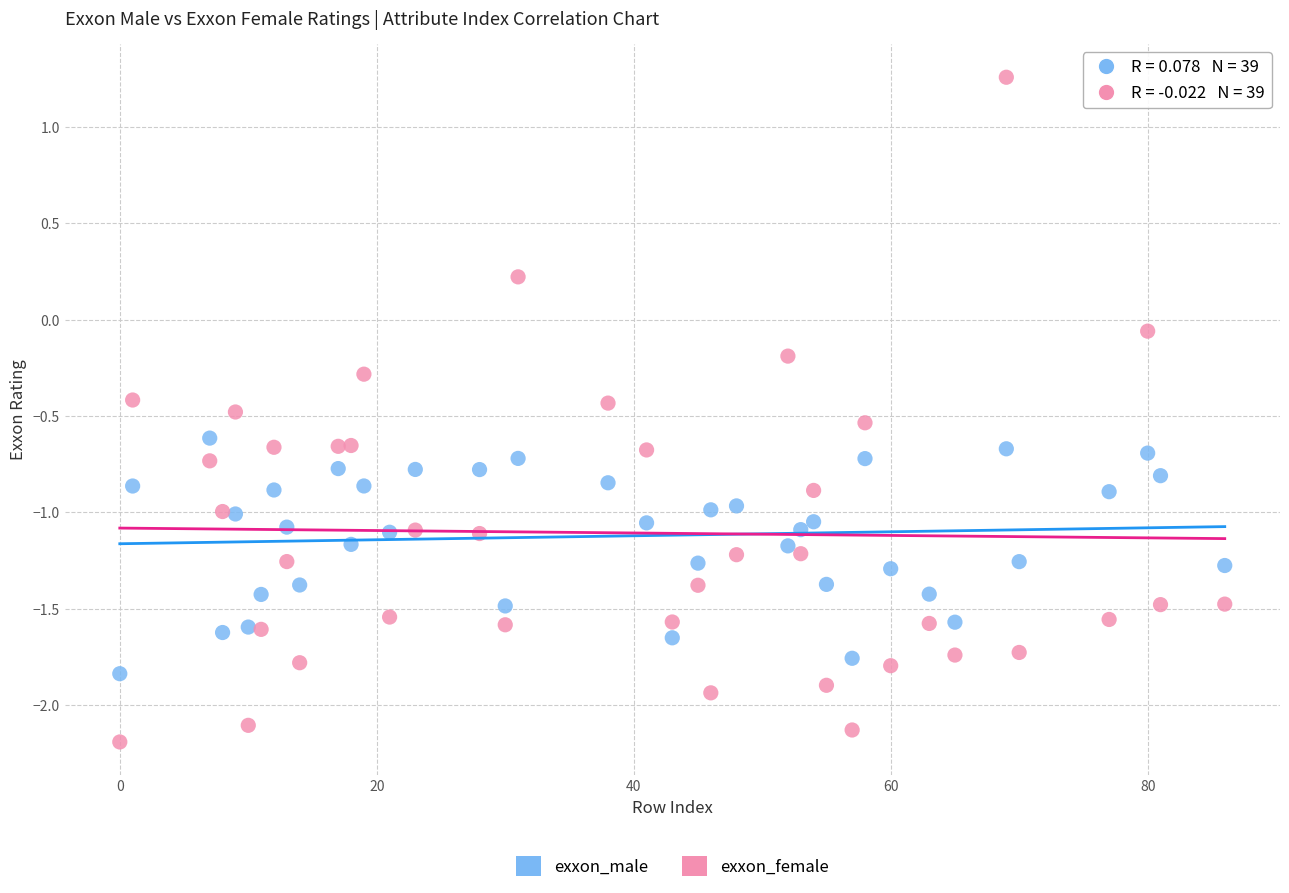

Which series has the largest Y range (max minus min)?

exxon_female